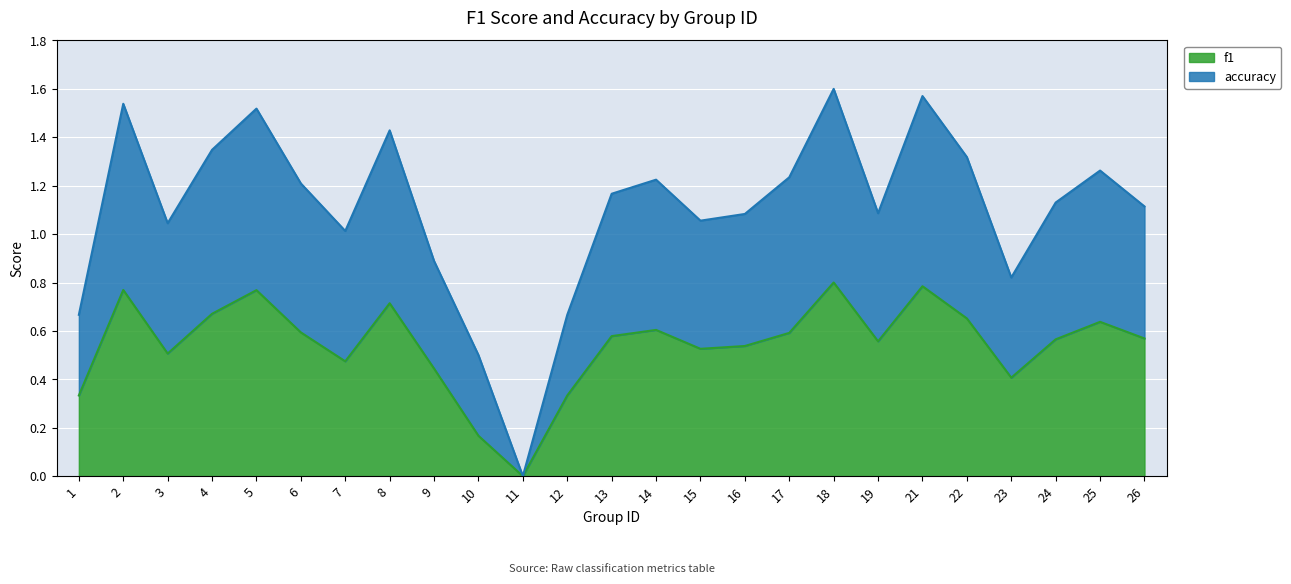

Reading left to right, transcribe all the data shown in this chart.

f1: 0.3	0.8	0.5	0.7	0.8	0.6	0.5	0.7	0.4	0.2	0.0	0.3	0.6	0.6	0.5	0.5	0.6	0.8	0.6	0.8	0.7	0.4	0.6	0.6	0.6
accuracy: 0.7	1.5	1.0	1.3	1.5	1.2	1.0	1.4	0.9	0.5	0.0	0.7	1.2	1.2	1.1	1.1	1.2	1.6	1.1	1.6	1.3	0.8	1.1	1.3	1.1